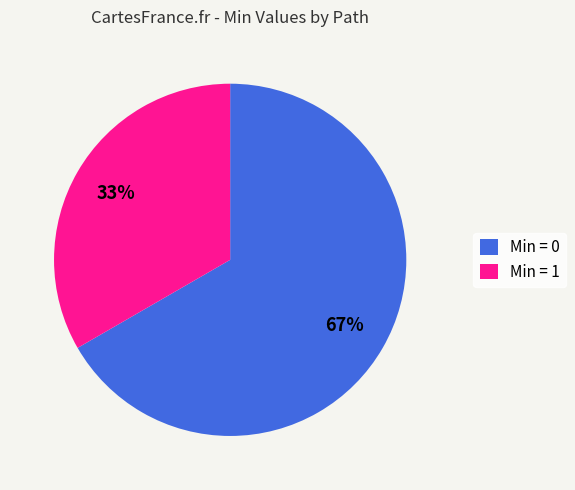

Which category has the biggest portion of the pie?

Min = 0